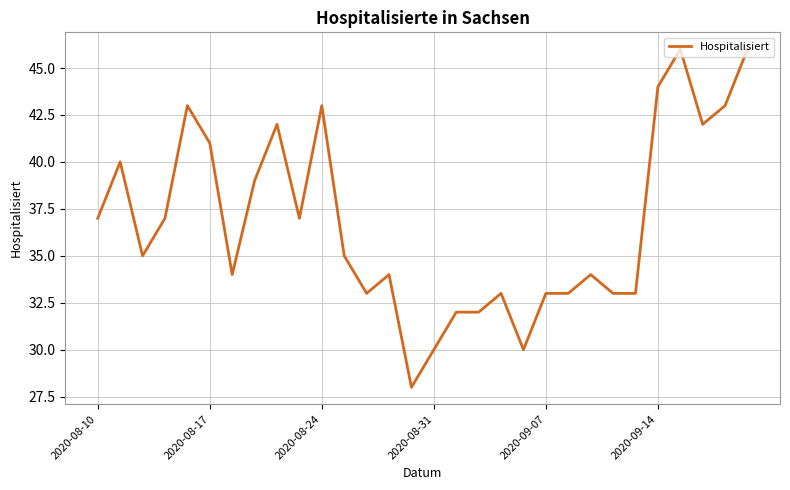

What is the sum of all values?

1102